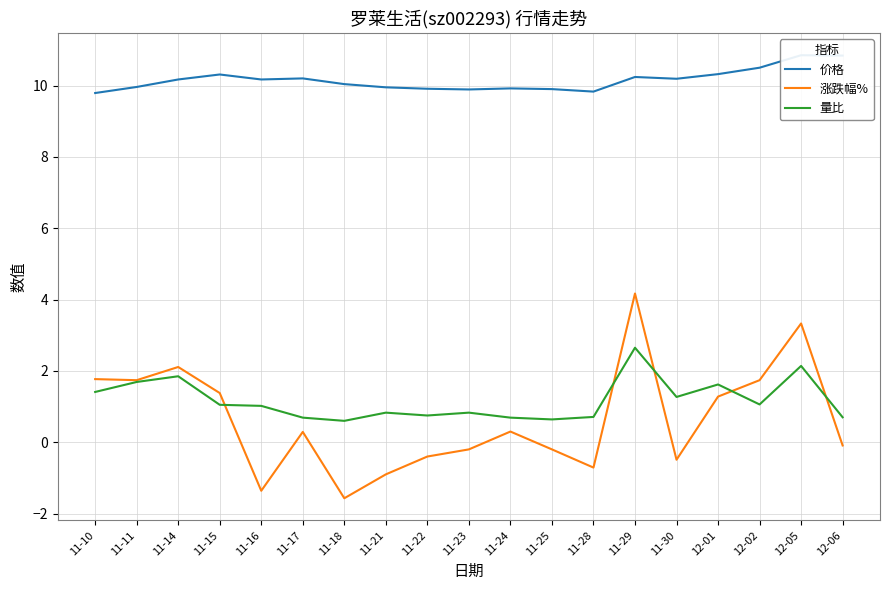

Which series changed the most between 11-23 and 11-28?

涨跌幅%